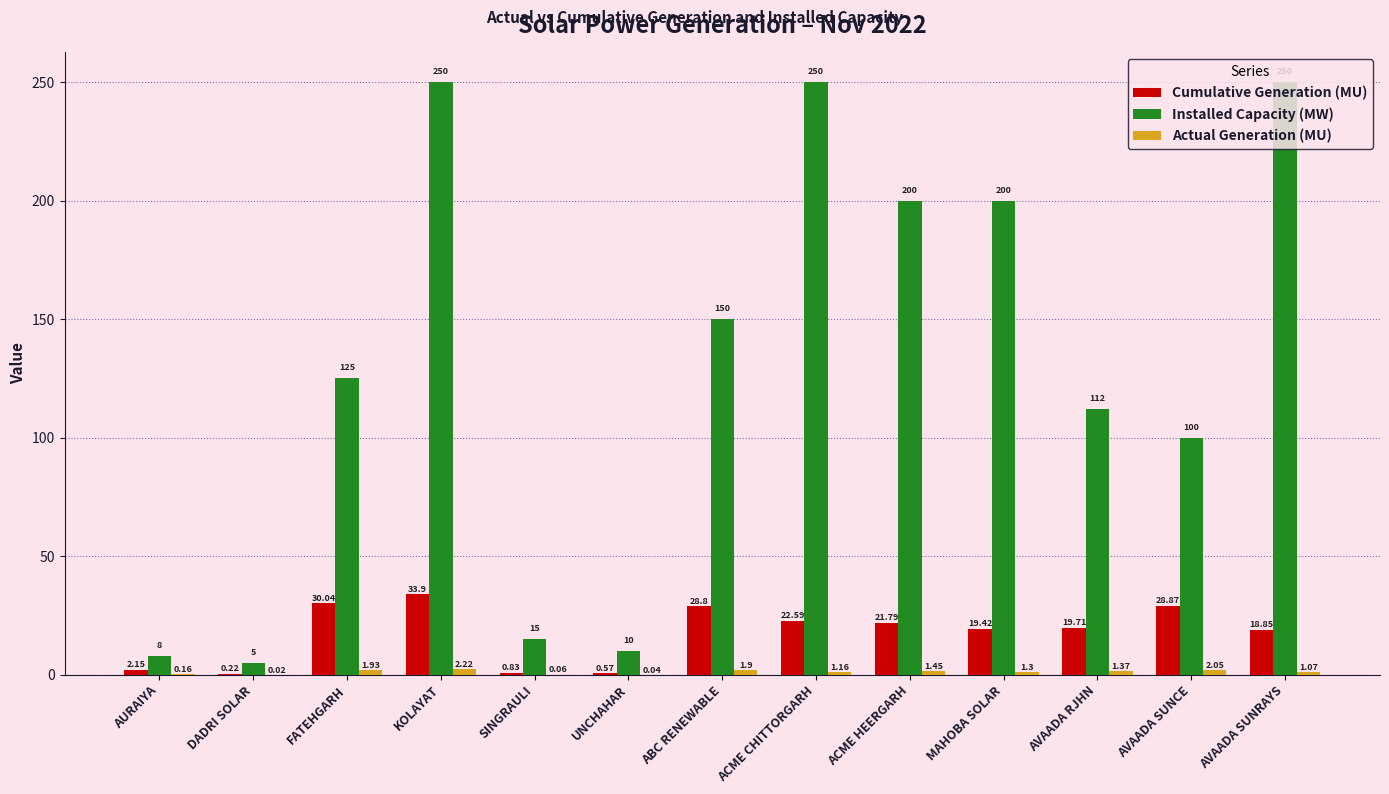

What is the sum of the Cumulative Generation (MU) values at DADRI SOLAR and MAHOBA SOLAR?

19.6